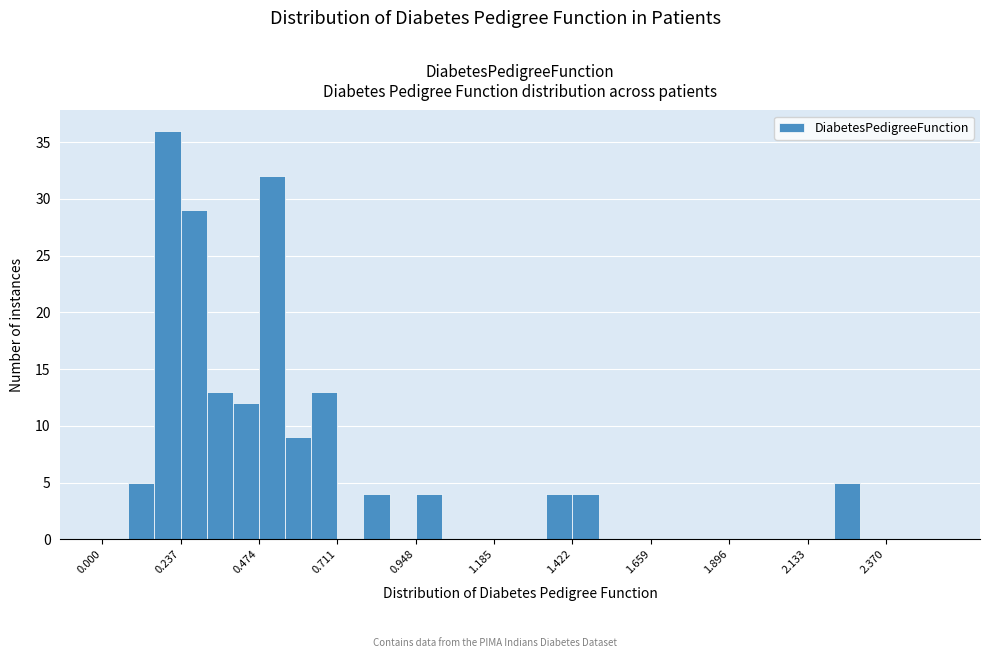

Read against the x-axis, roughly where is the centre of the tallest bar?

0.20